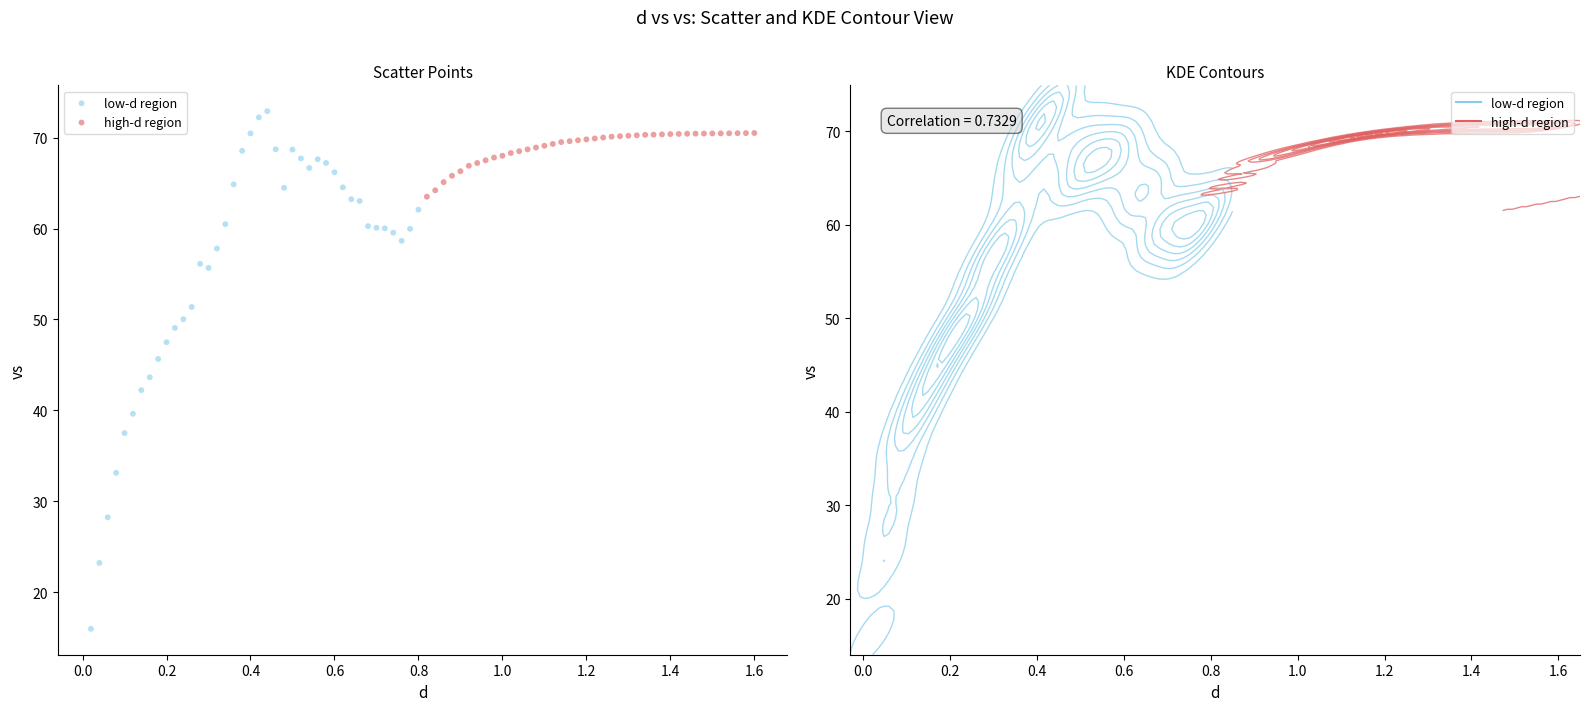

Which series has the largest Y range (max minus min)?

low-d region